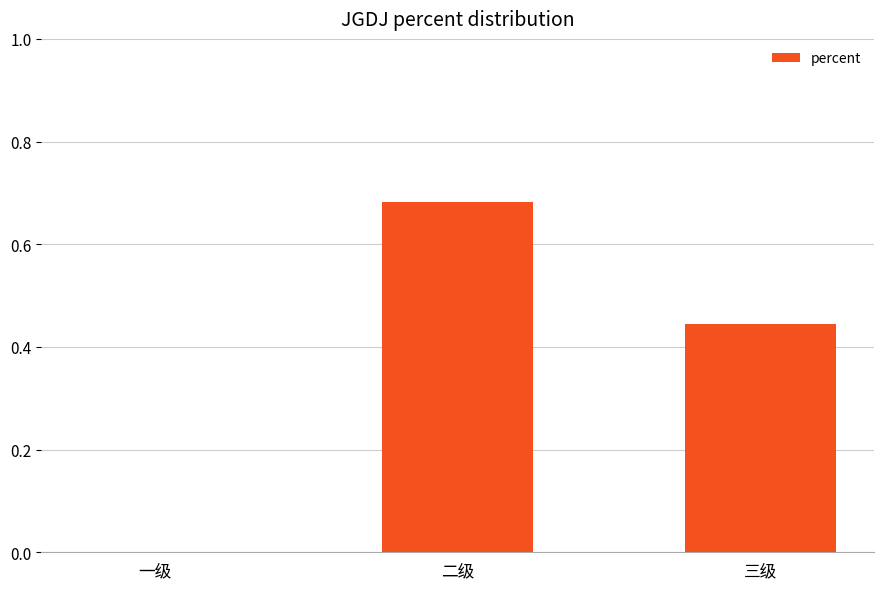

Count the values in the range 0 to 1.

3